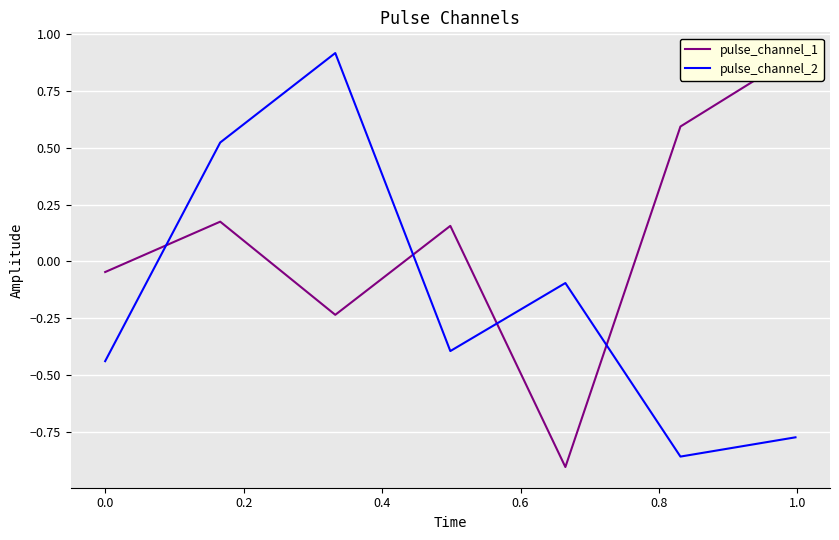

How many interior local peaks does the pulse_channel_2 series have?

2